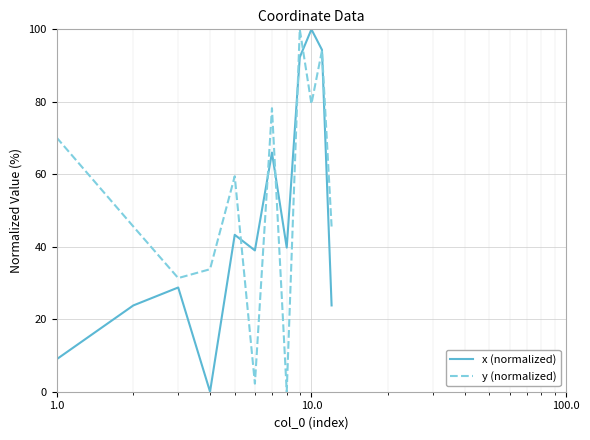

What is the maximum value for y (normalized)?

100.0